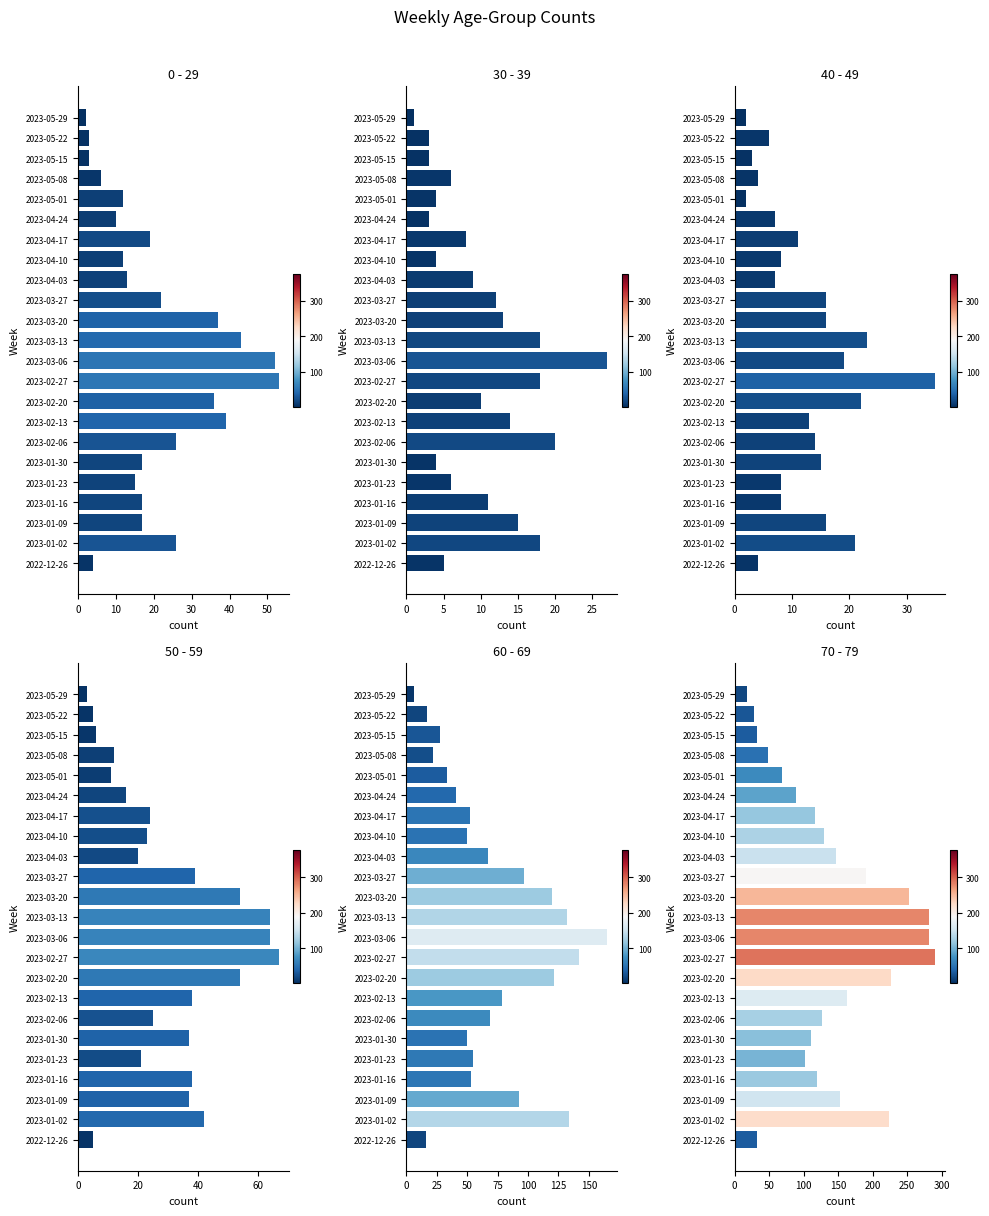

The value of 50 - 59 at 2023-01-23 is 38. True or false?

False